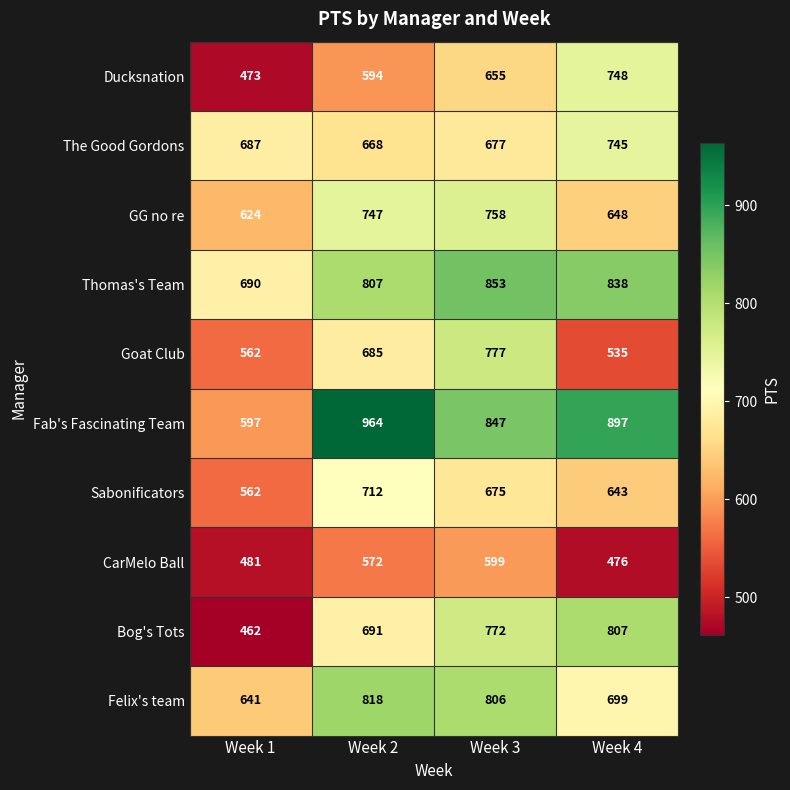

Which series has the largest total across all categories?

Fab's Fascinating Team